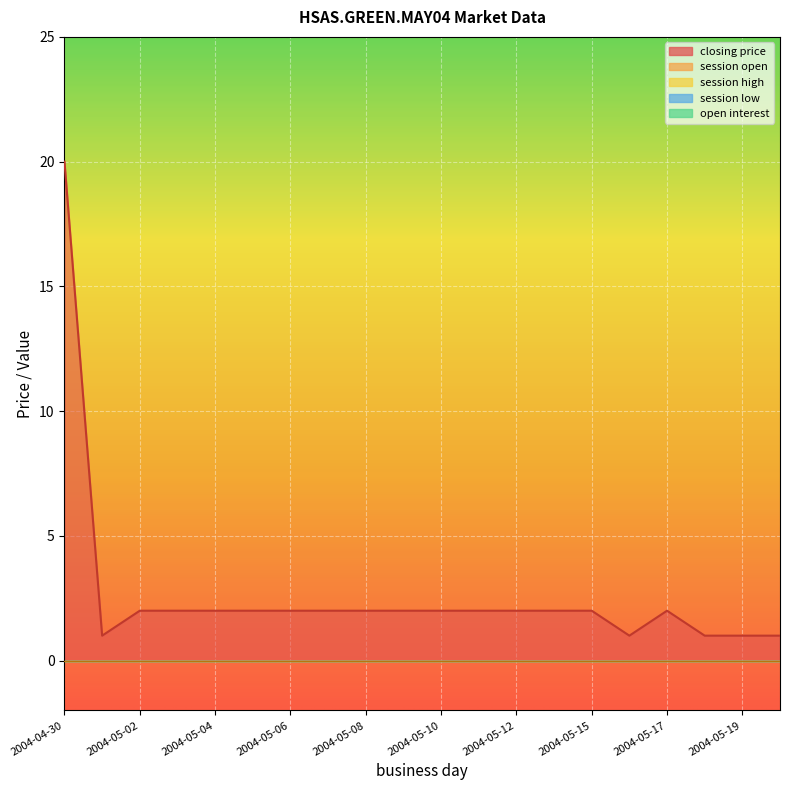

Does the chart display data point markers on the line(s)?

No